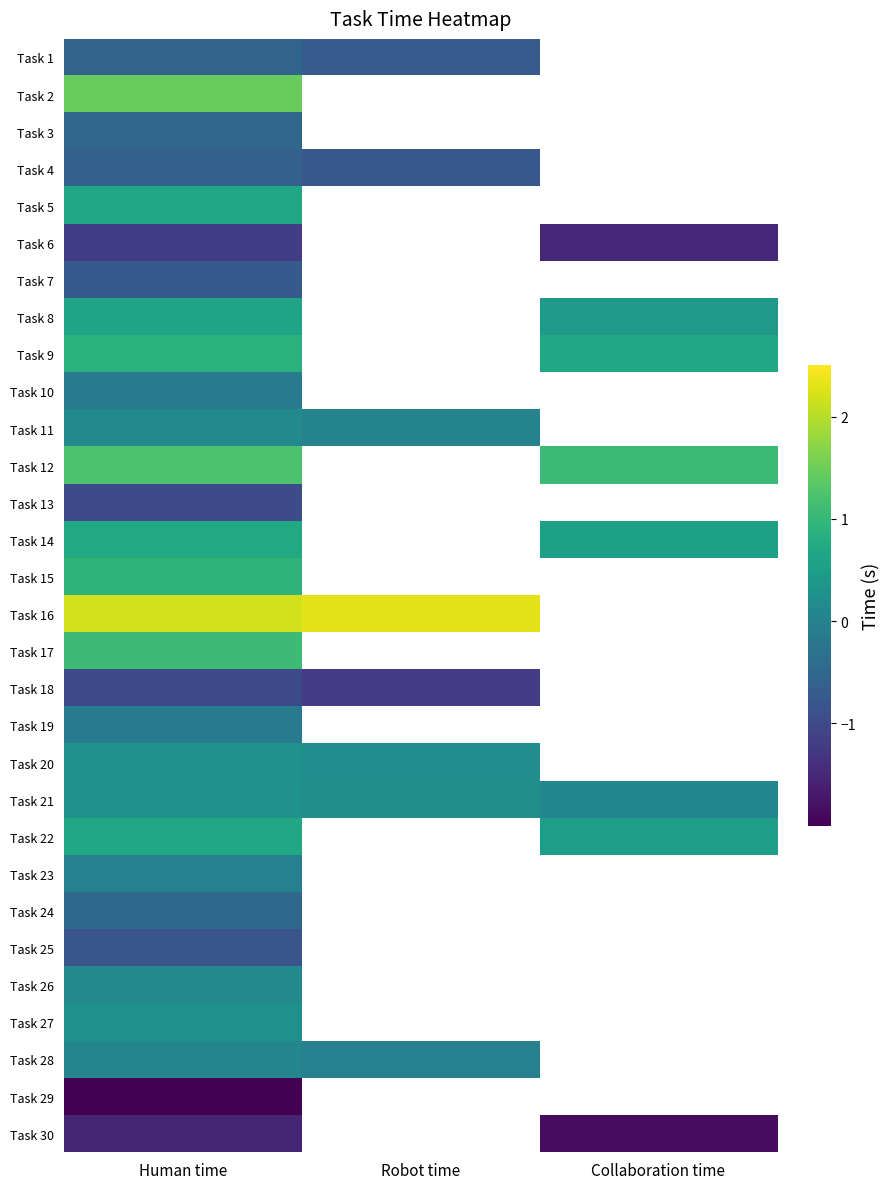

At which category does the chart reach its peak across all series?

Robot time